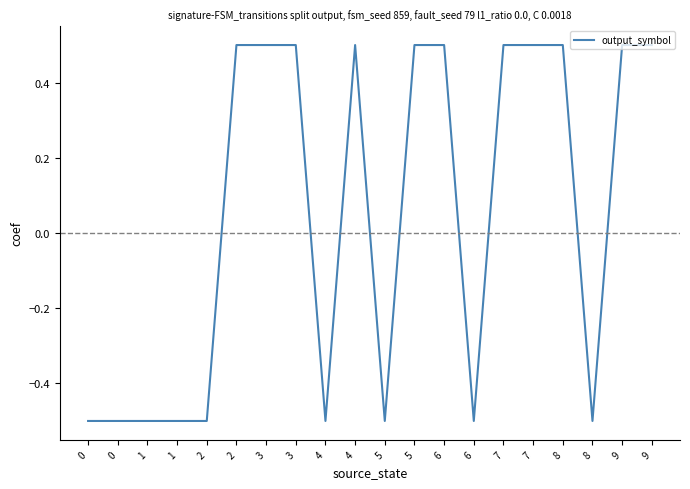

How many values are below zero?

9